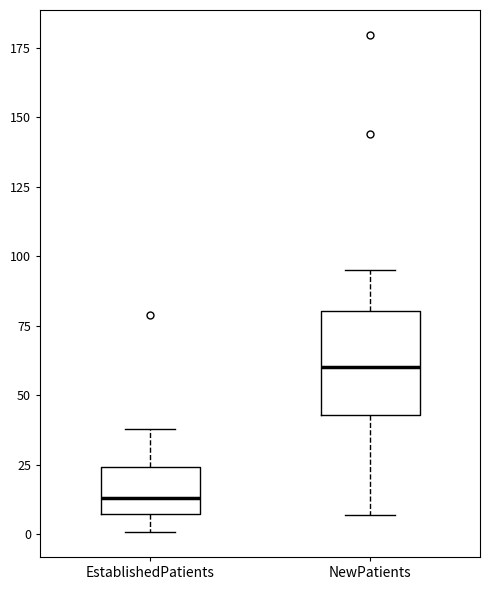

Reading left to right, transcribe this box plot: for each box, give where its median line is, the range the box spans, and where its two whiskers end, as read against the y-axis. The values are not printed on the chart, so give them approximately, as read against the axis.

EstablishedPatients: median 15, box 5 to 25, whiskers 0 to 40
NewPatients: median 60, box 45 to 80, whiskers 5 to 95